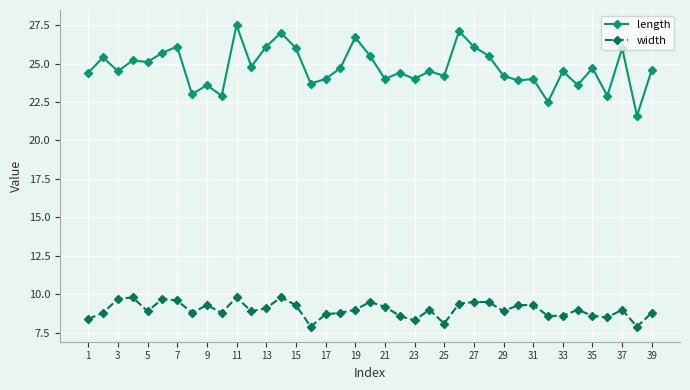

True or false: width and length intersect in this chart.

False